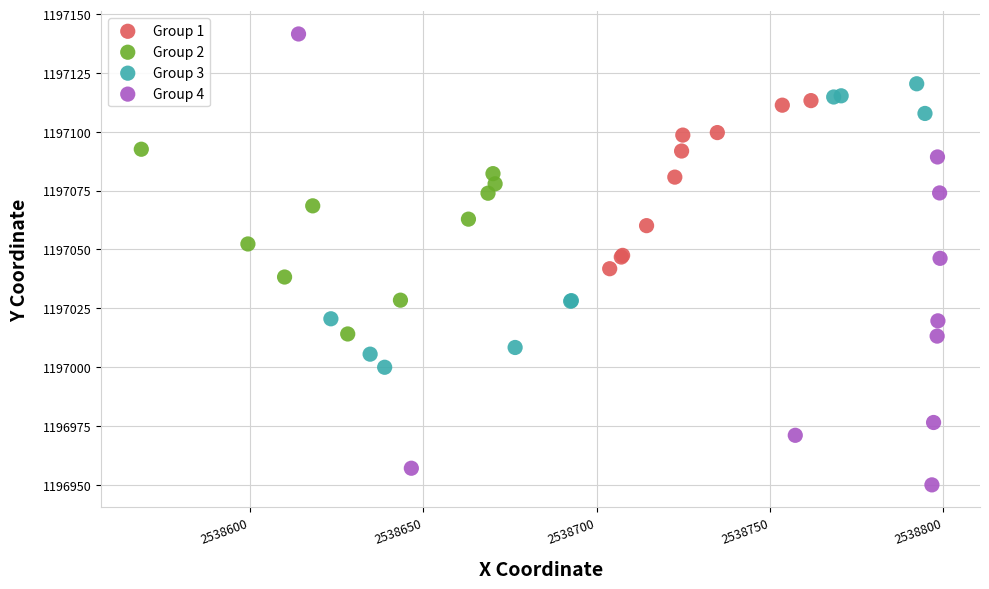

Which series reaches the maximum Y coordinate?

Group 4